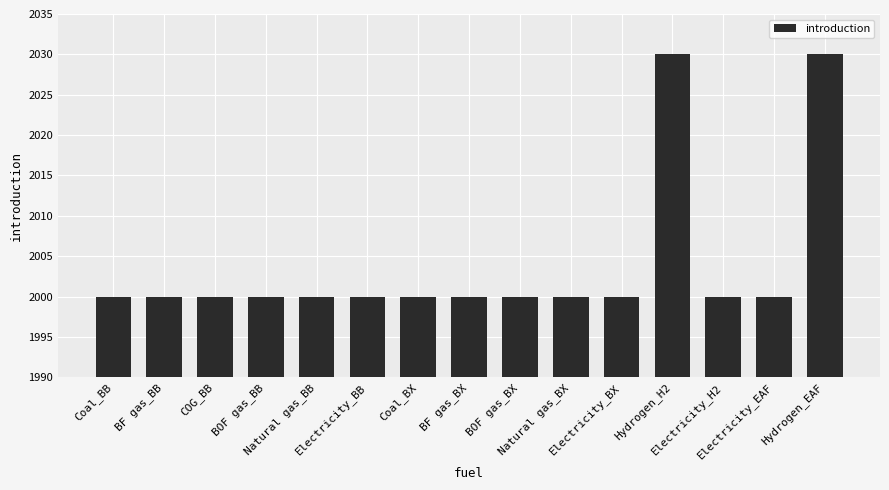

The chart shows a value of 2000 at BOF gas_BB. True or false?

True